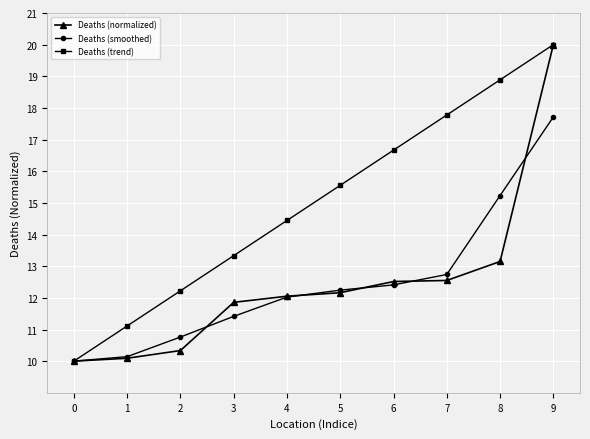

At which label is Deaths (normalized) closest to 15?

8